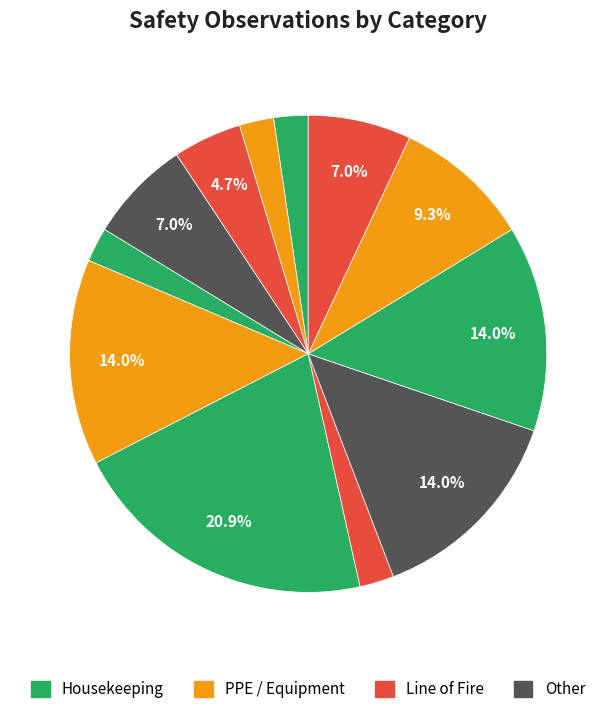

How many segments does this pie chart have?

12